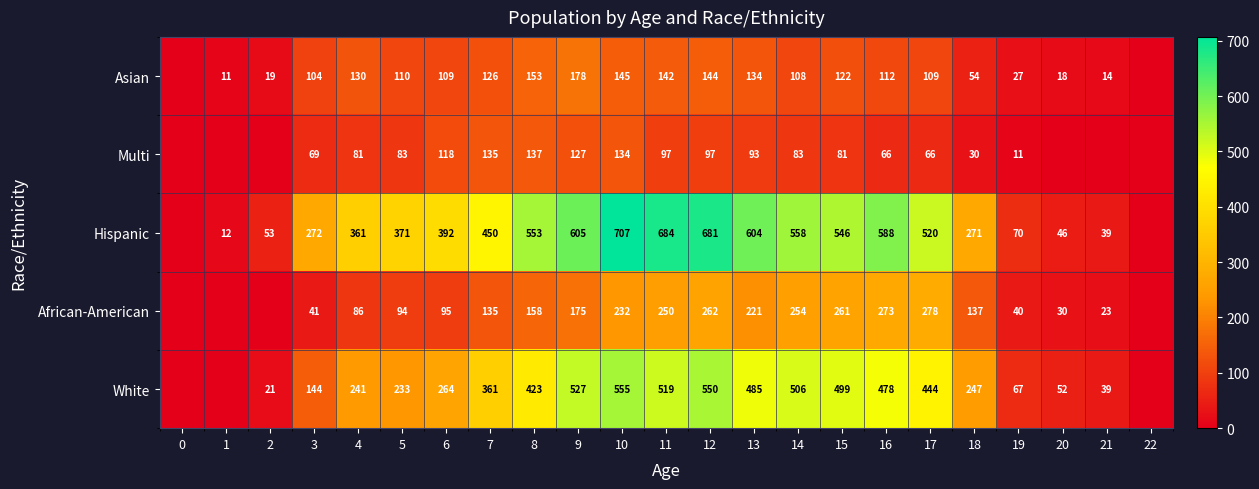

Is it true that African-American equals 221 at 13?

True